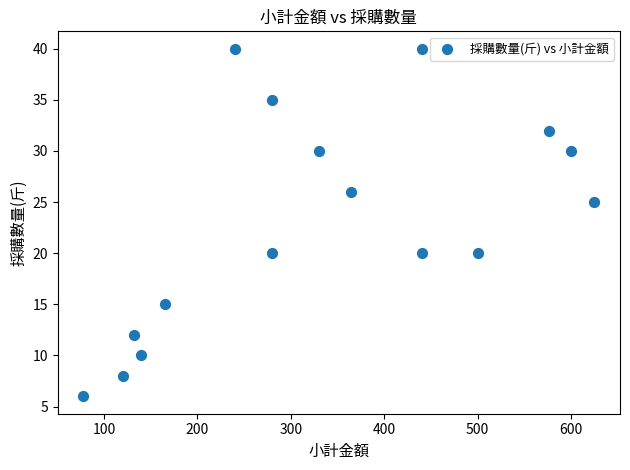

What Y value in the scatter plot is closest to 23?

25